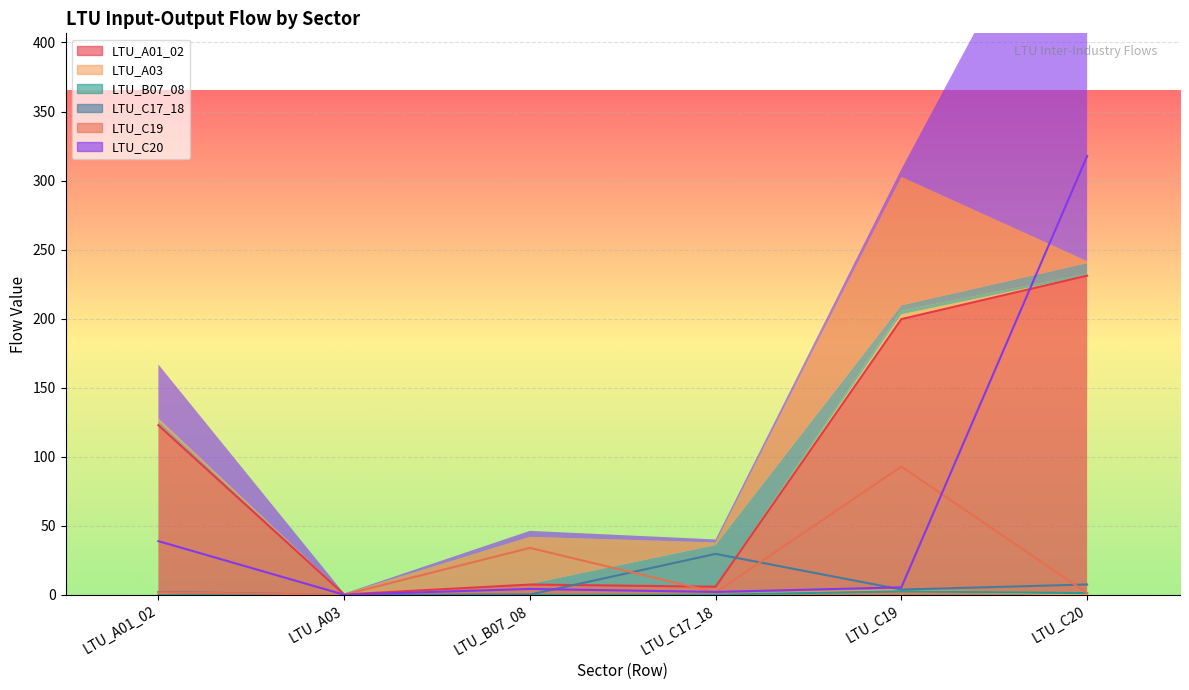

Count the number of data series in this chart.

6